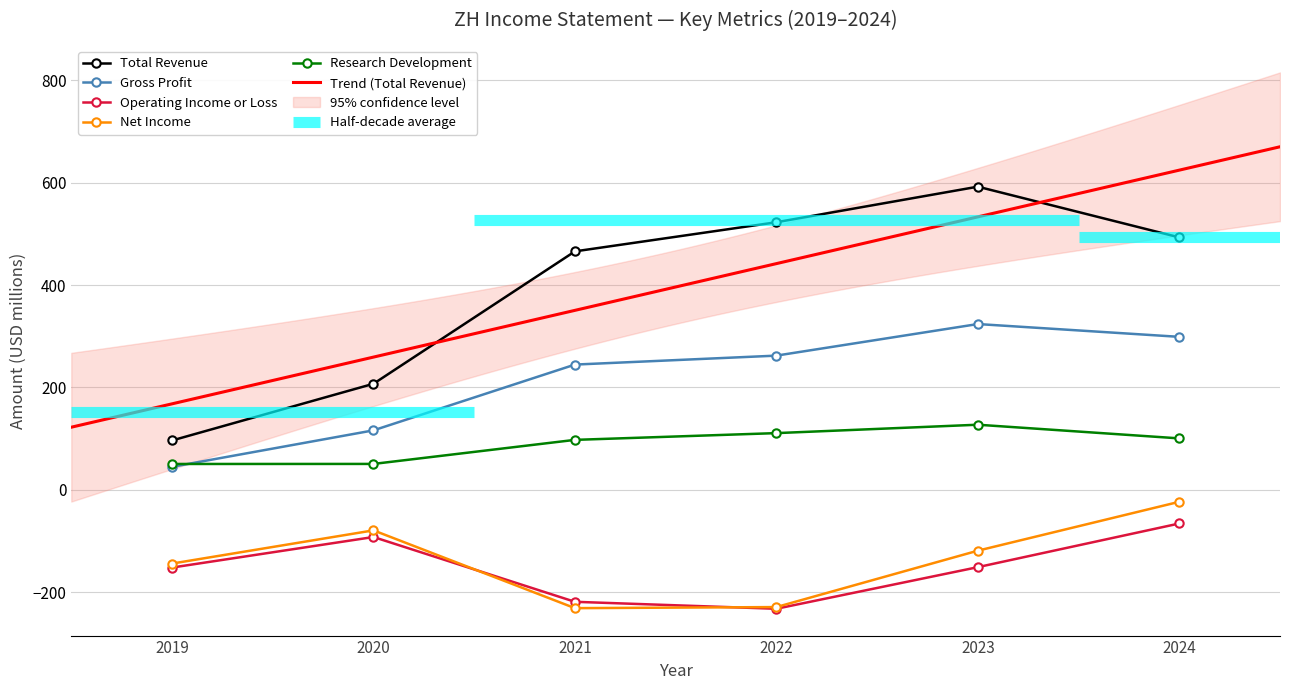

What is the spread (max minus min) of values at 2021?

697.1